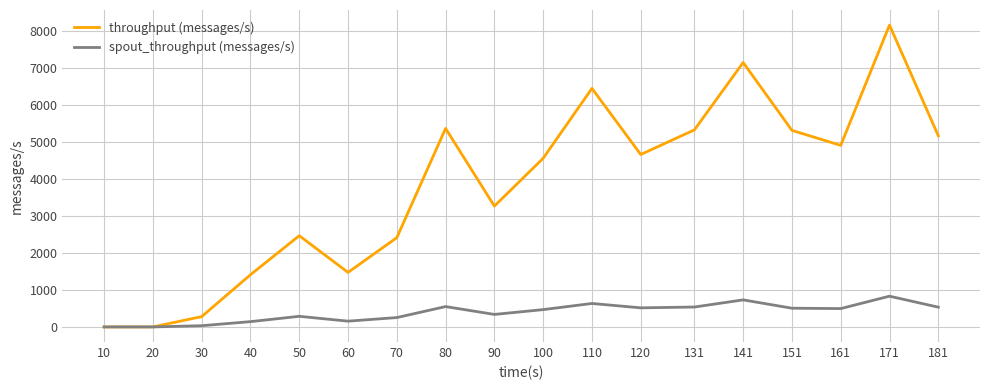

What are all the series names shown in the legend?

throughput (messages/s), spout_throughput (messages/s)